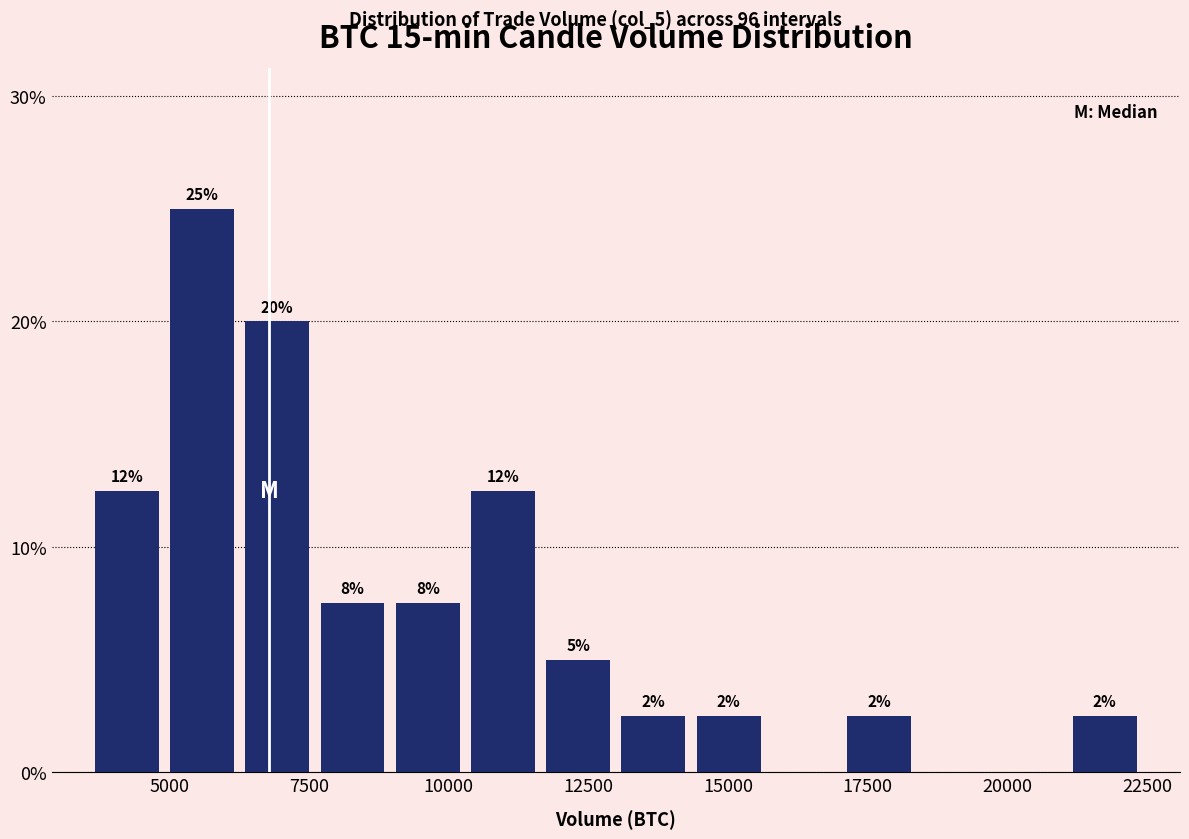

Around what value on the x-axis is the tallest bar? Give the approximate position of its centre, as read against the axis.

5500